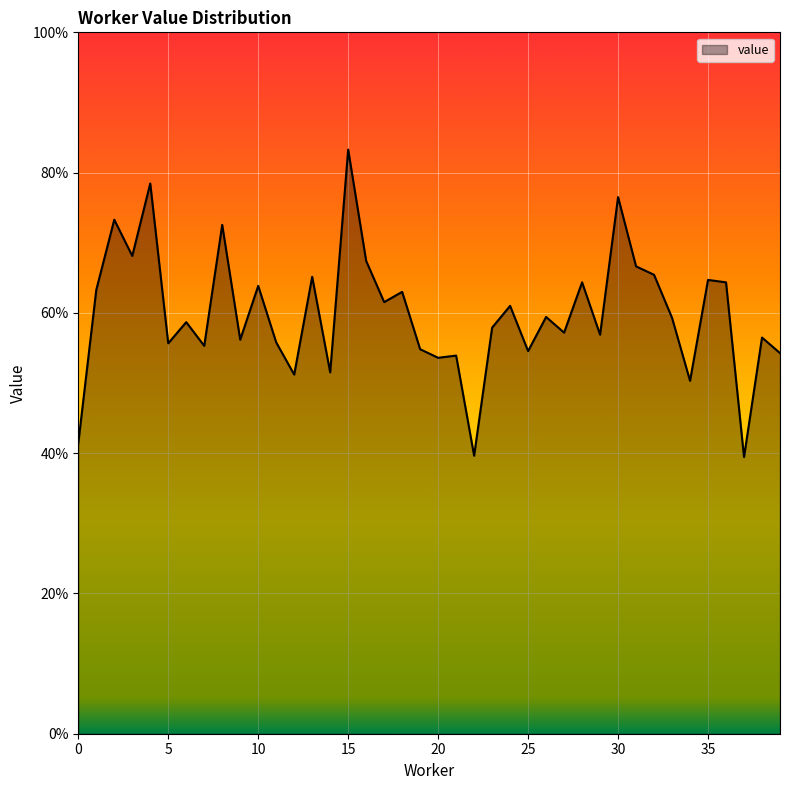

Rank the categories by value from lowest to highest.

37, 22, 0, 34, 12, 14, 20, 21, 39, 25, 19, 7, 5, 11, 9, 38, 29, 27, 23, 6, 33, 26, 24, 17, 18, 1, 10, 36, 28, 35, 13, 32, 31, 16, 3, 8, 2, 30, 4, 15